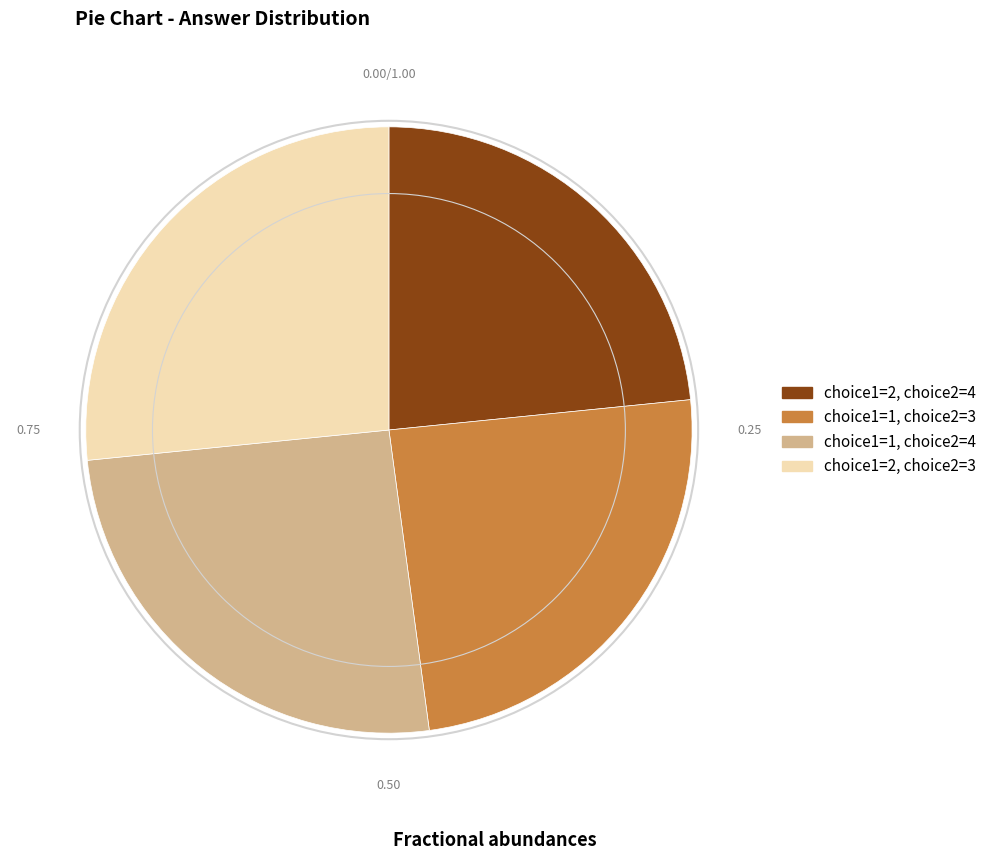

Is the sum of choice1=2, choice2=3 and choice1=1, choice2=3 greater than half?

Yes